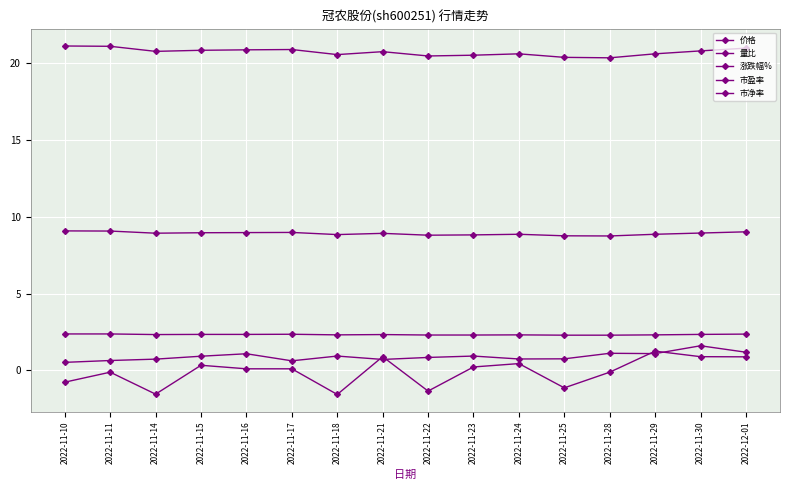

Does the chart have visible grid lines?

Yes